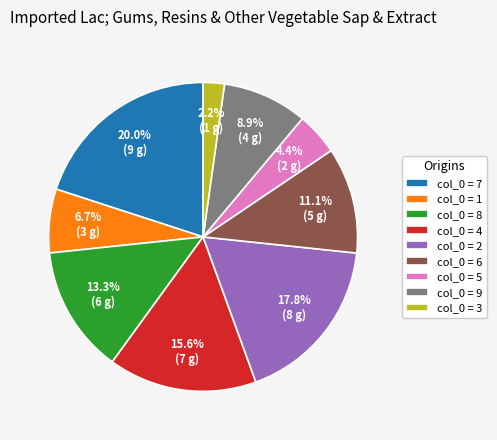

What is the largest slice in the pie chart?

col_0 = 7